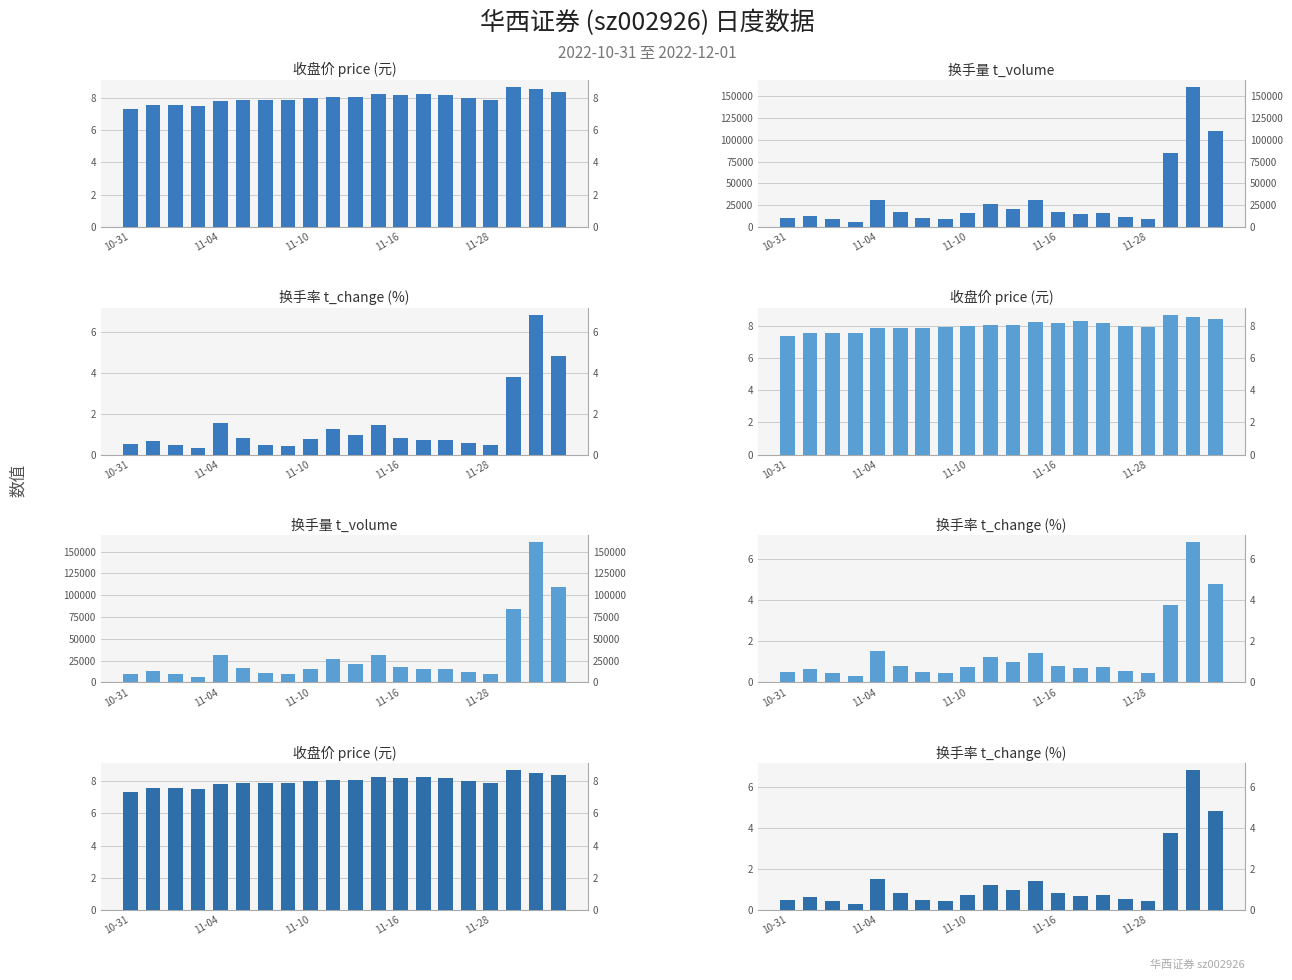

Between 7 and 9, which series saw the biggest shift?

t_volume